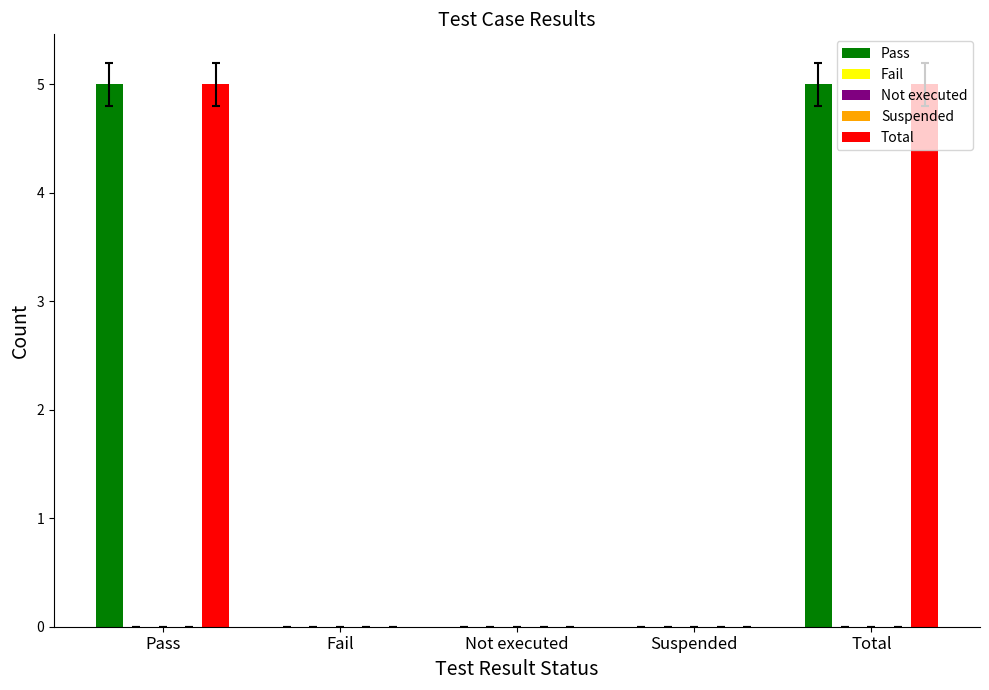

Count the number of categories in the chart.

5